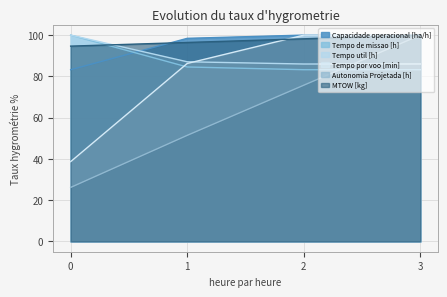

At how many categories does at least one series exceed 49?

4